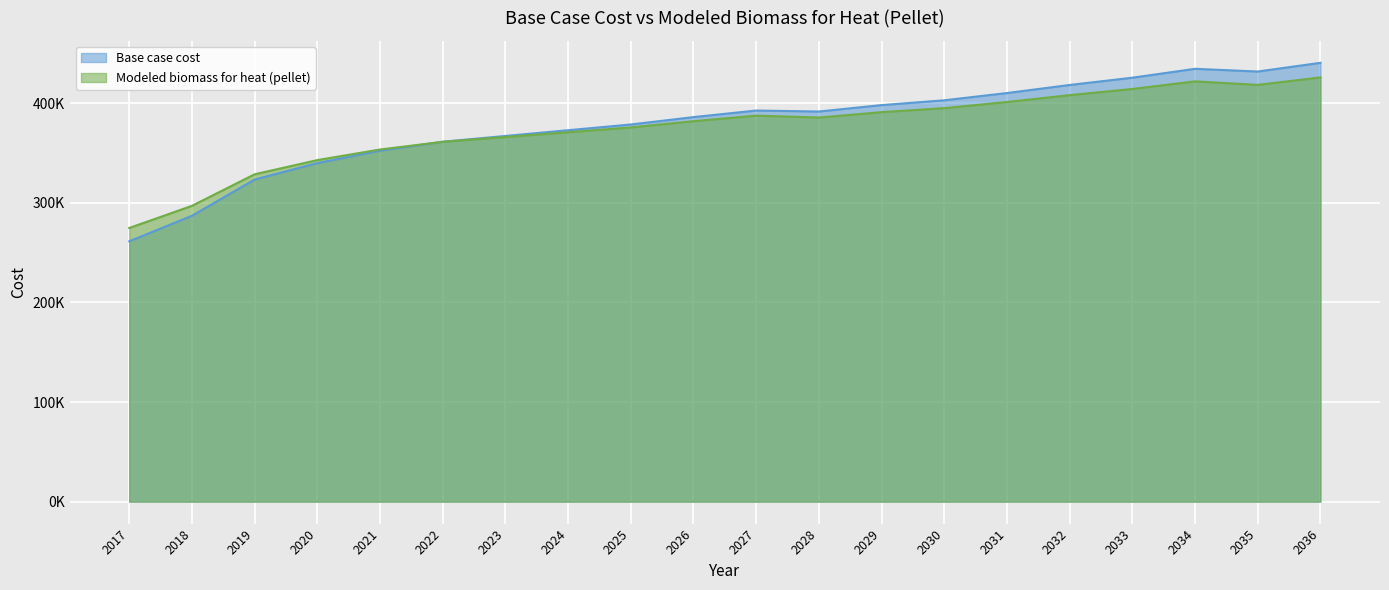

At which category does Modeled biomass for heat (pellet) reach its first local valley?

2028